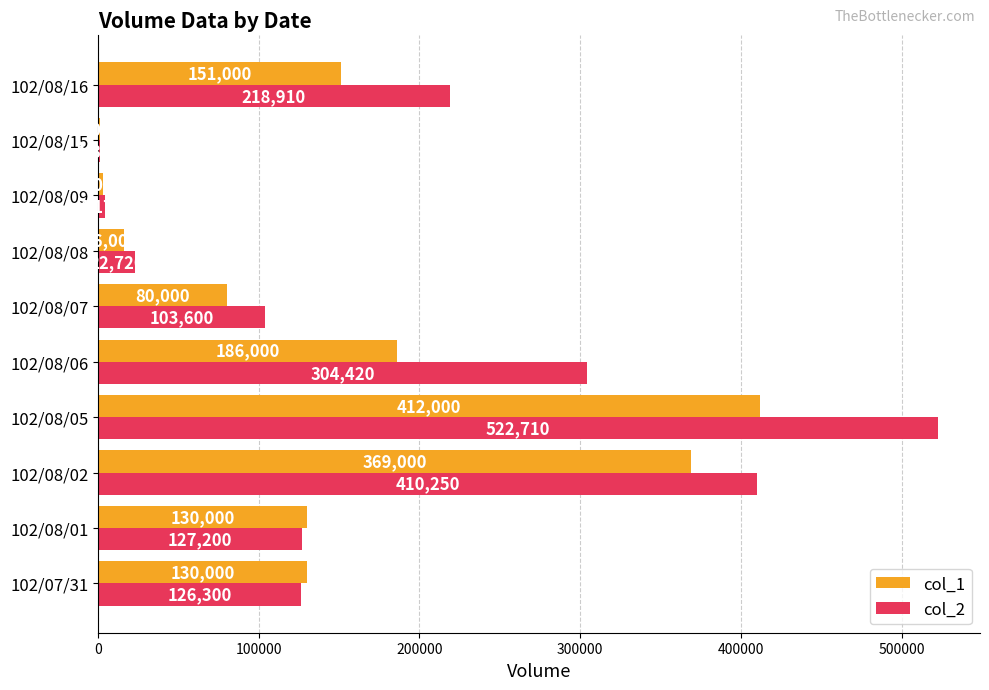

Is it true that col_1 equals 1000 at 102/08/15?

True